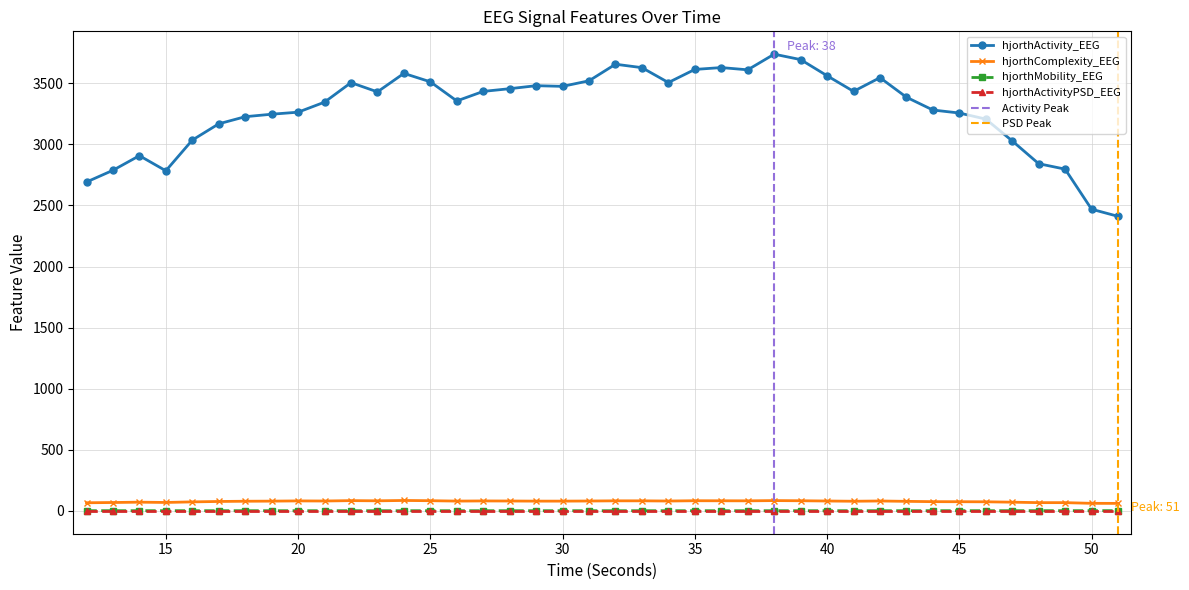

The value of hjorthActivity_EEG at 27 is 3434.1. True or false?

True